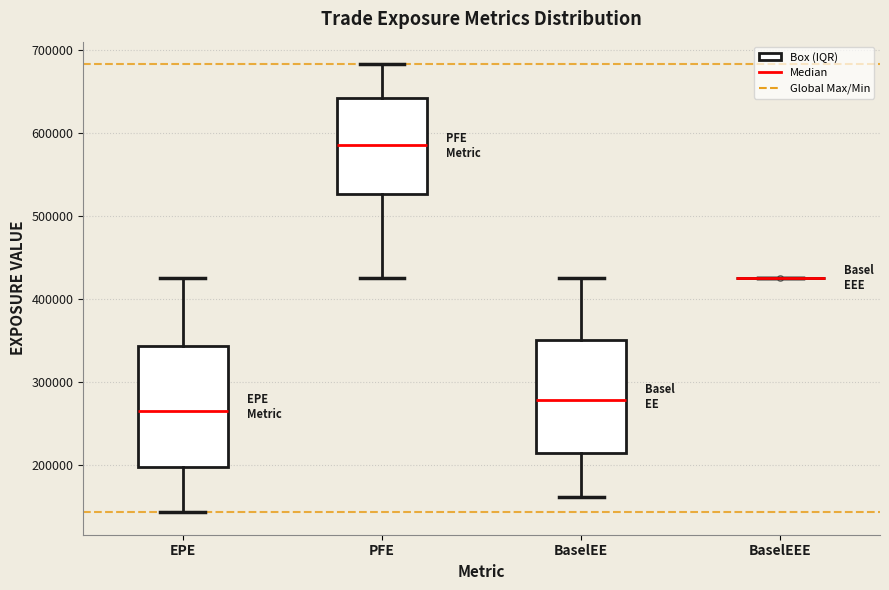

Reading left to right, read every box against the y-axis: the position of its median line, the range the box covers, and the ends of its whiskers. The values are not printed on the chart, so give them approximately, as read against the axis.

EPE: median 260000, box 200000 to 340000, whiskers 140000 to 420000
PFE: median 590000, box 530000 to 640000, whiskers 420000 to 680000
BaselEE: median 280000, box 210000 to 350000, whiskers 160000 to 430000
BaselEEE: box collapsed to a line at 430000, whiskers 430000 to 430000